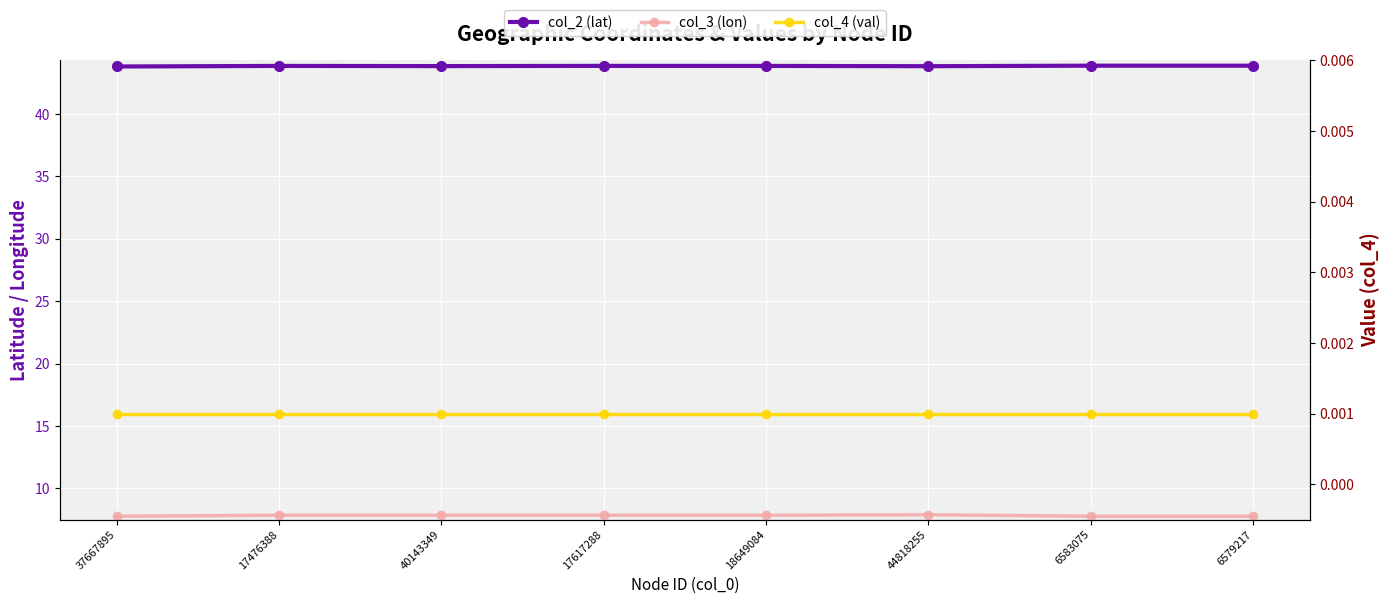

Which series changed the most between 40143349 and 17617288?

col_2 (lat)